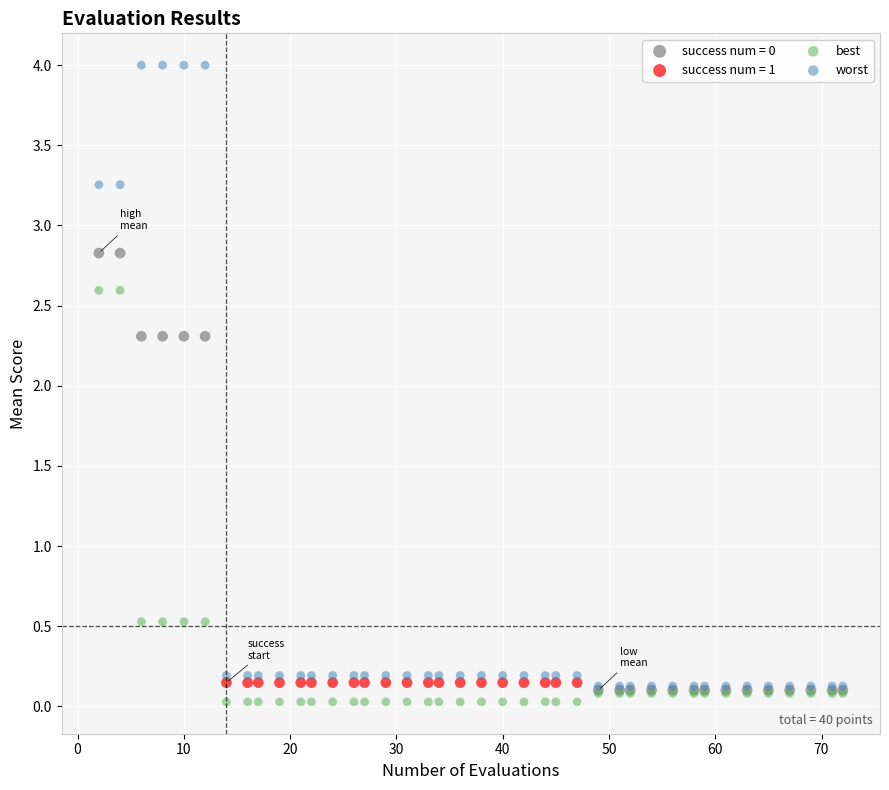

Which series reaches the maximum Y coordinate?

worst